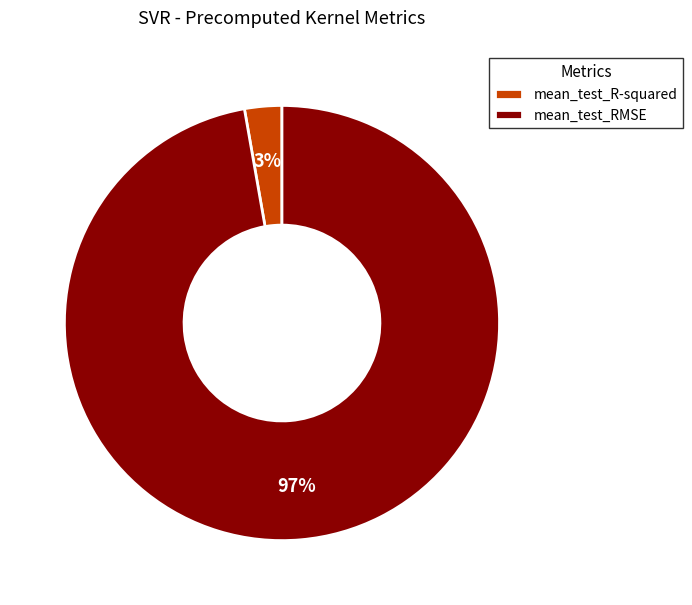

What is the smallest slice in the pie chart?

mean_test_R-squared